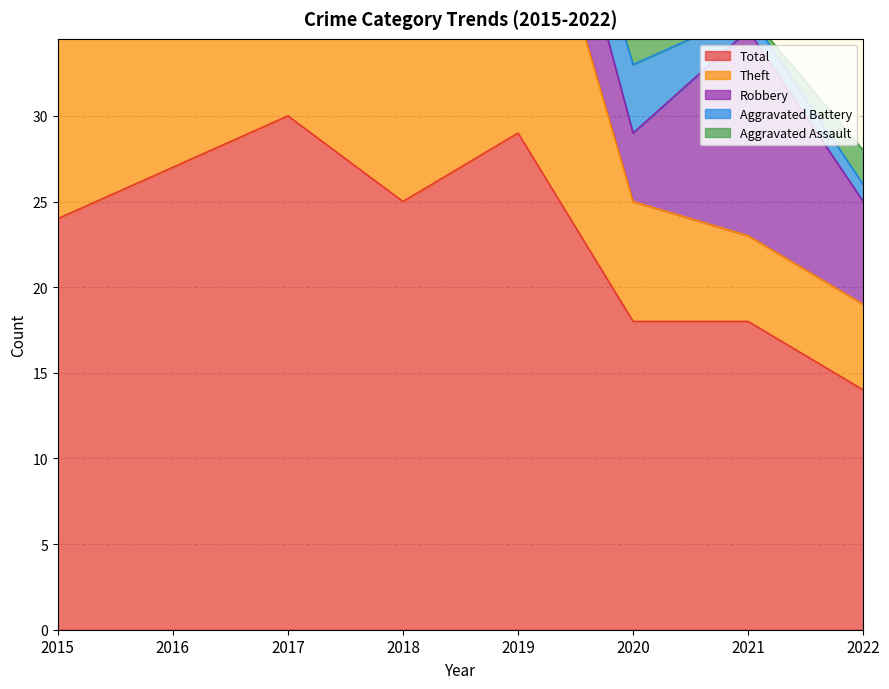

At which label is Aggravated Assault closest to 1?

2016